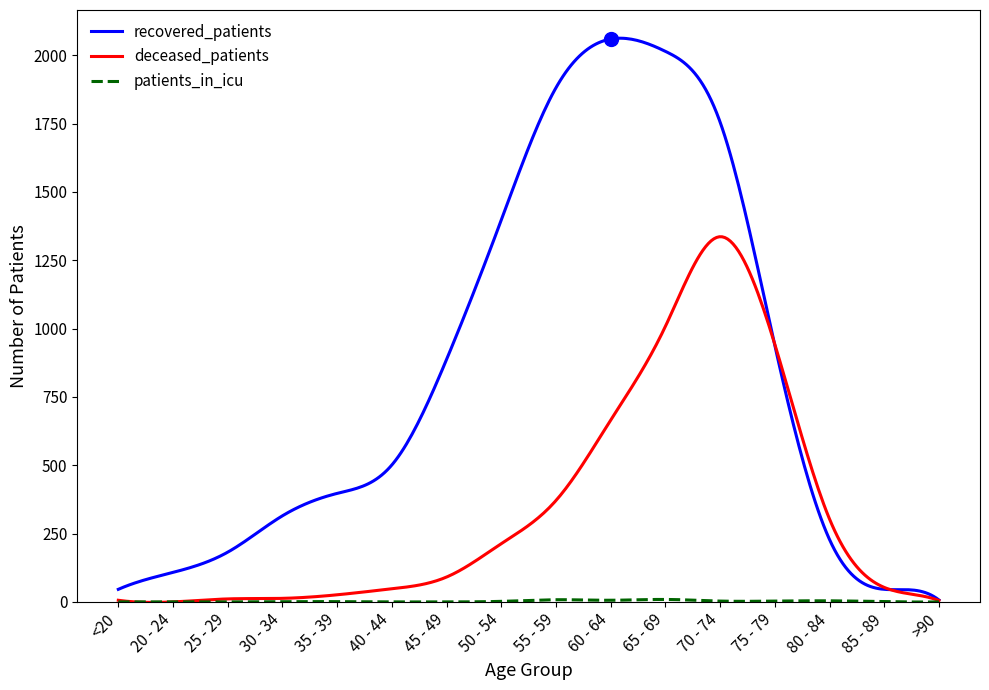

What is the greatest value displayed?

2062.1